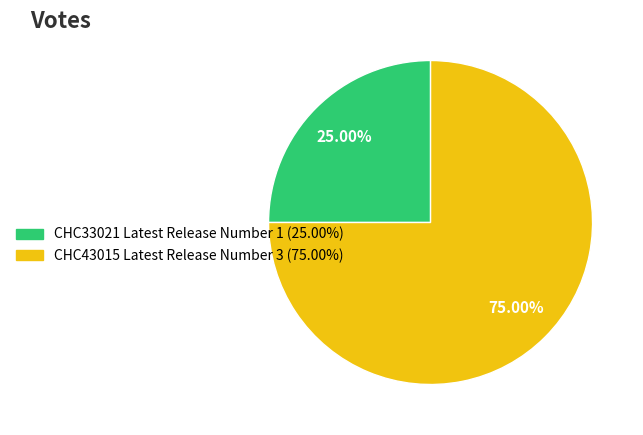

Does CHC43015 account for over 50% of the chart?

Yes